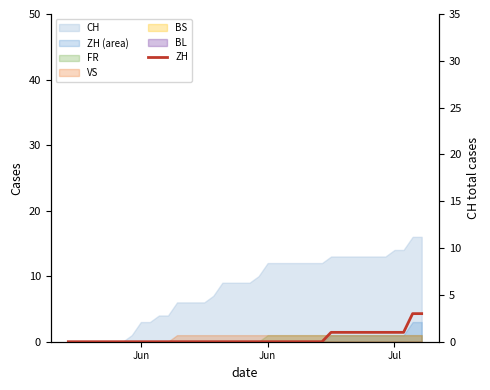

What is the sum of all values?

15